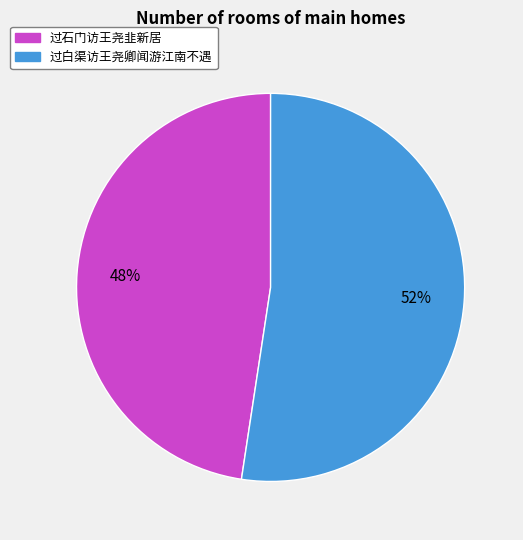

To the nearest percent, what is the average slice percentage?

50%